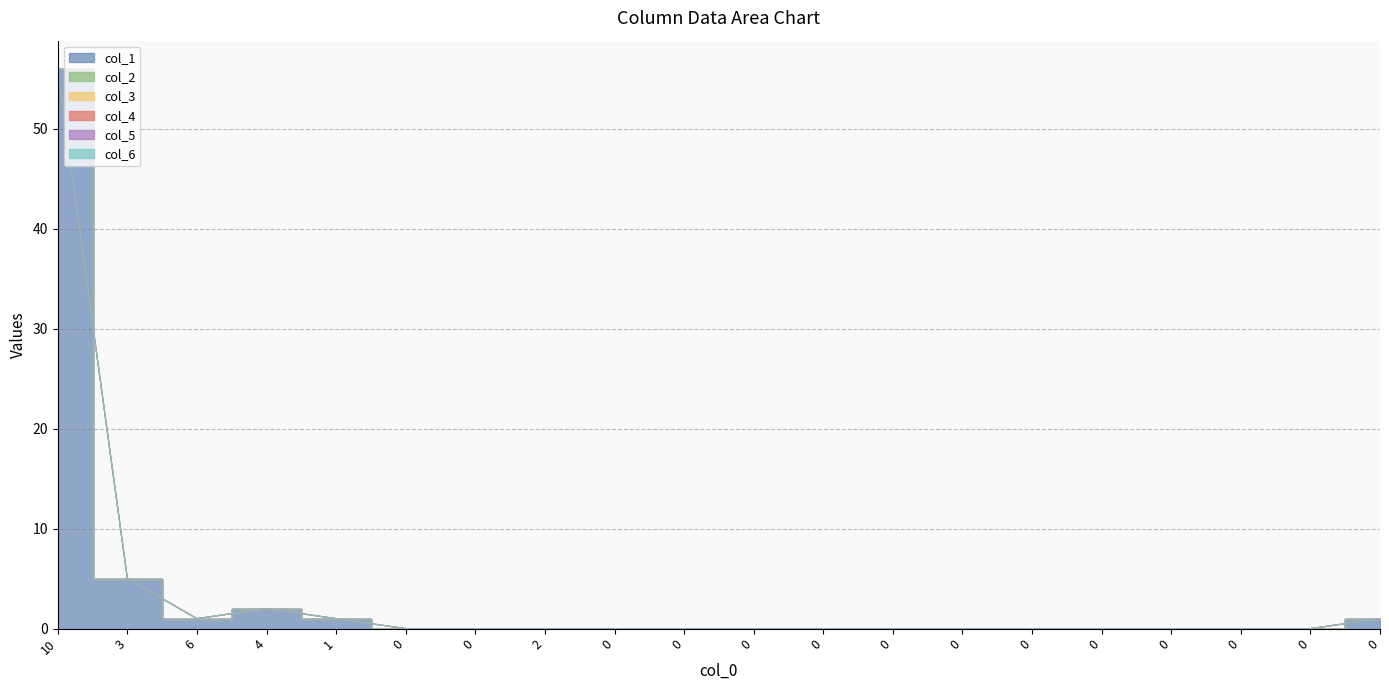

What is the label of the 17th point from the right?

4